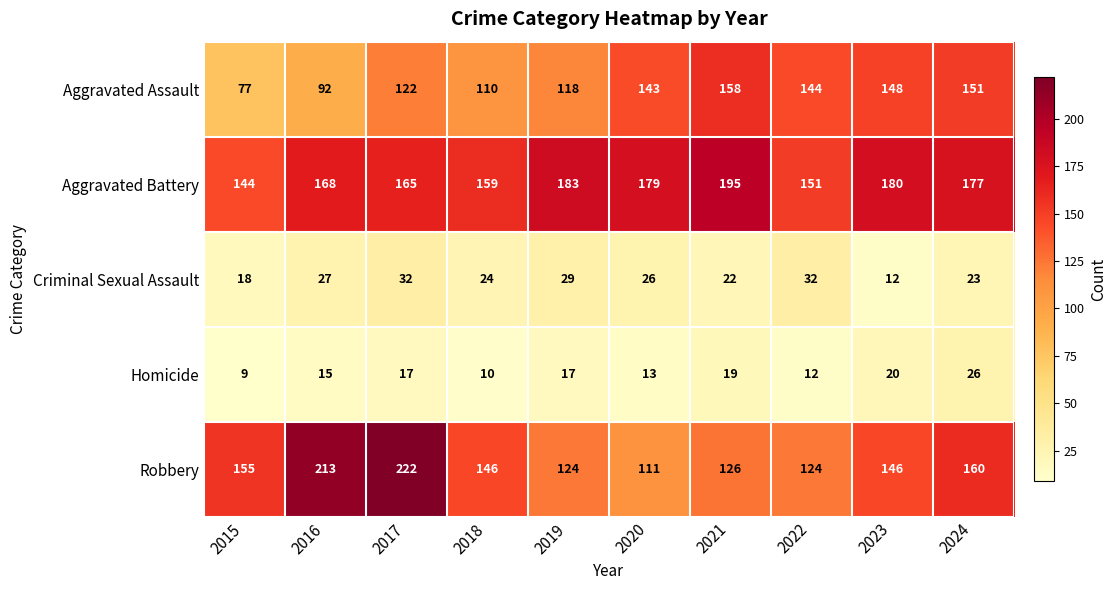

How many categories are shown in the chart?

10